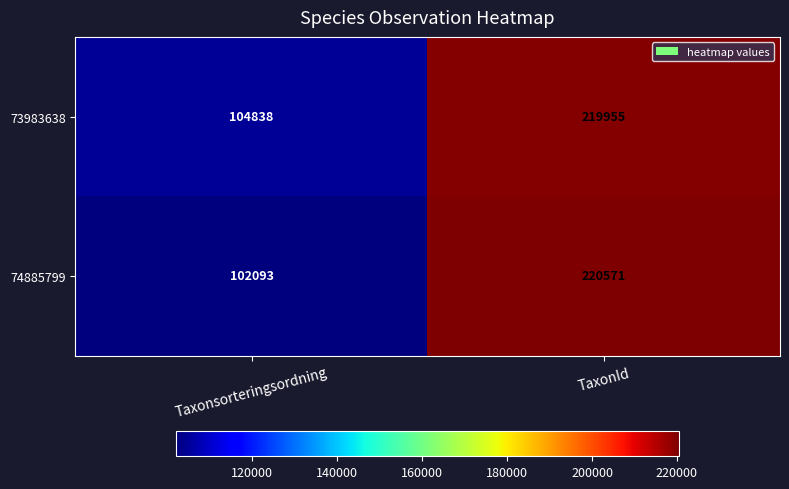

What is the difference between the highest and lowest values at Taxonsorteringsordning?

2745